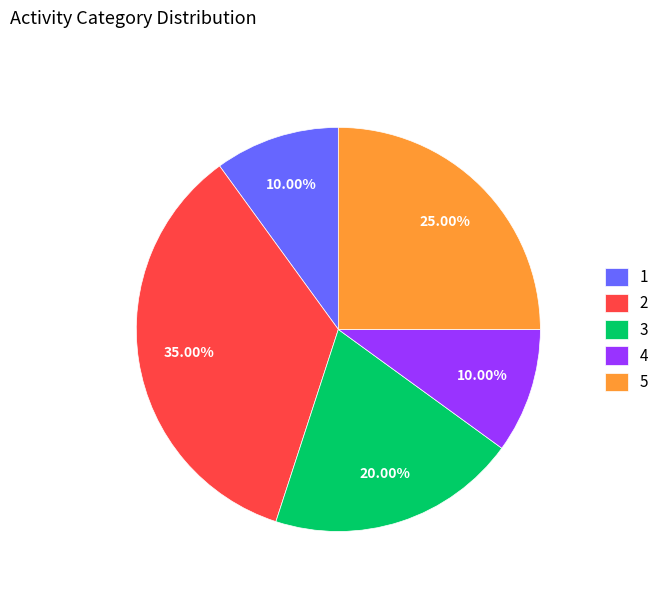

What is the total percentage of 1 and 5?

35.0%